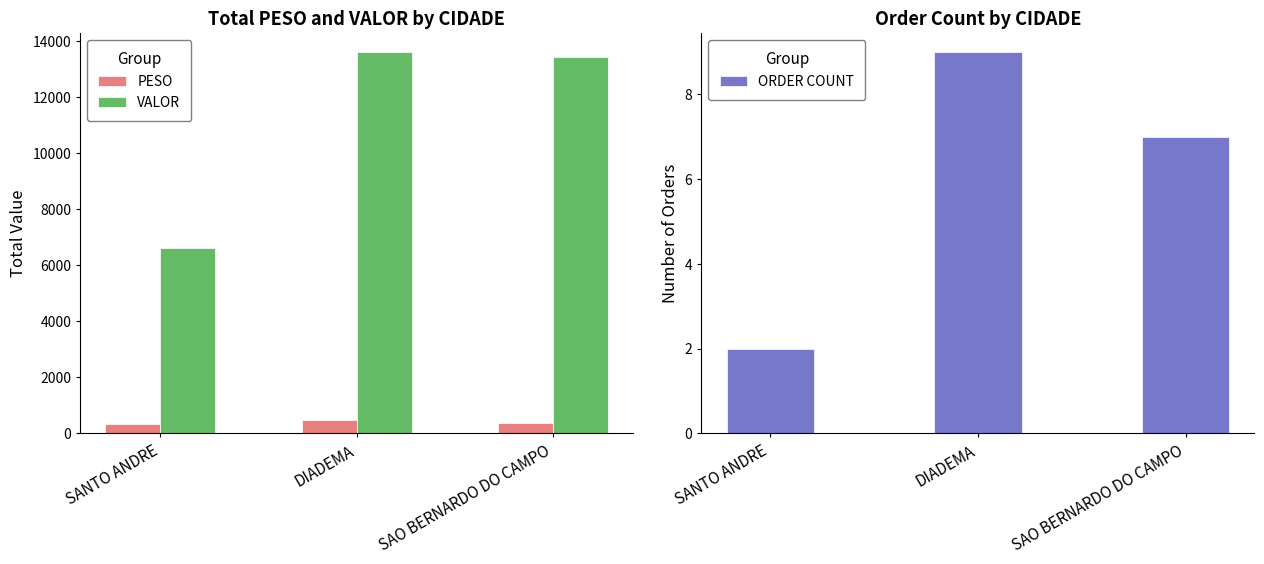

What are all the series names shown in the legend?

PESO, VALOR, ORDER COUNT